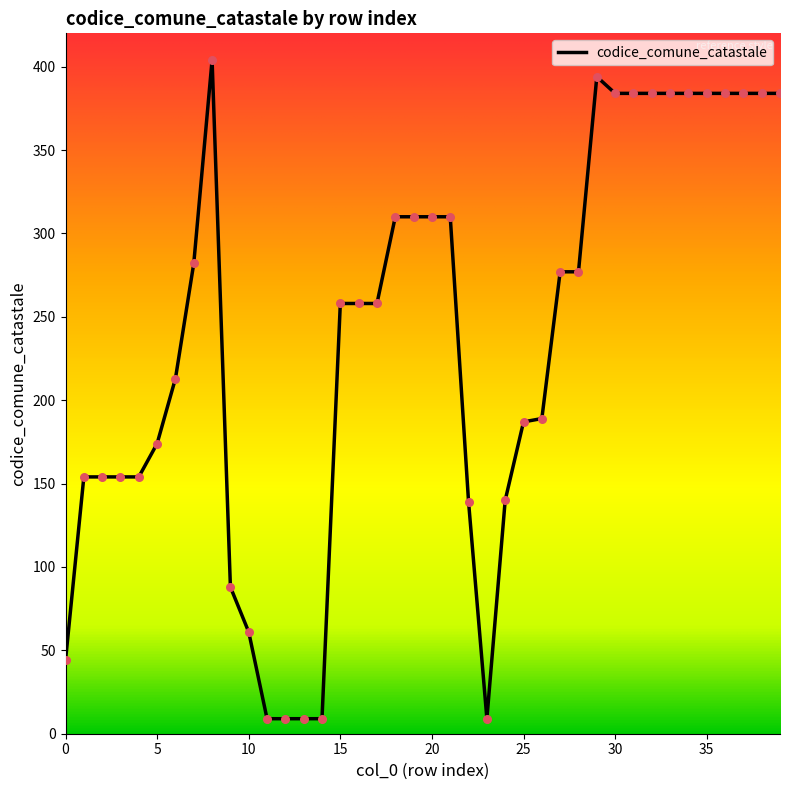

What is the maximum value shown in the chart?

404